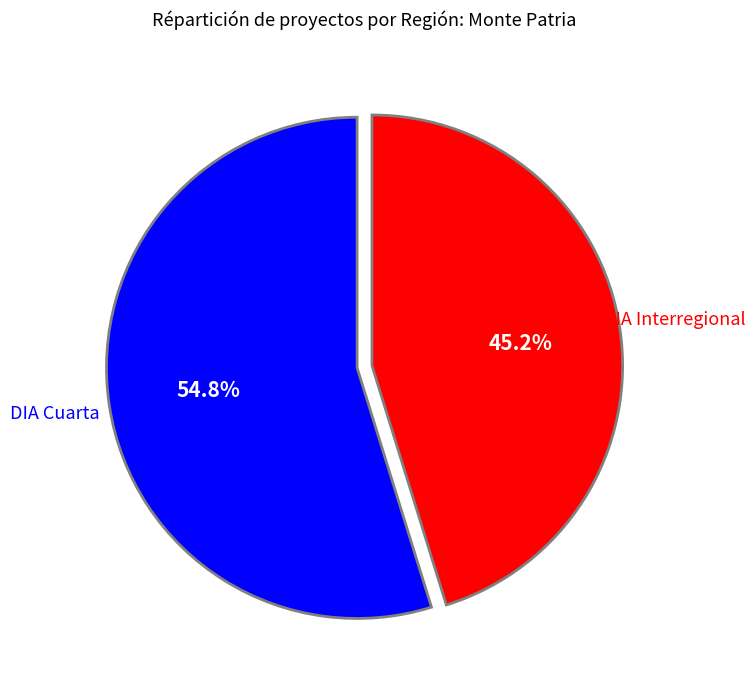

Which slice is the smallest?

DIA Interregional